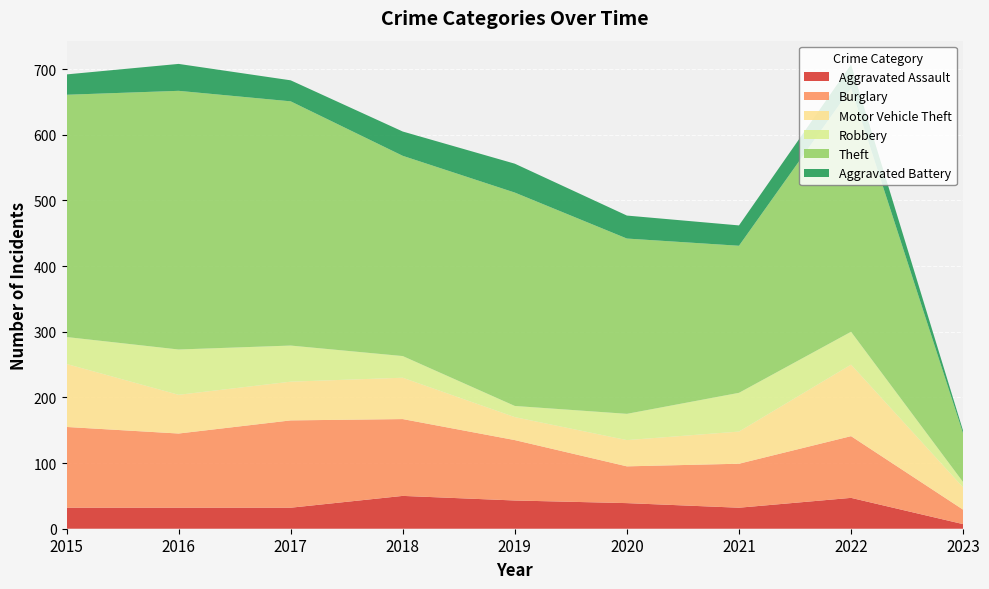

Reading right to left, list all the values displayed in this chart.

Aggravated Assault: 2023=7	2022=47	2021=32	2020=39	2019=43	2018=50	2017=32	2016=32	2015=32
Burglary: 2023=22	2022=94	2021=67	2020=56	2019=92	2018=117	2017=133	2016=113	2015=123
Motor Vehicle Theft: 2023=34	2022=109	2021=49	2020=40	2019=35	2018=63	2017=59	2016=59	2015=96
Robbery: 2023=8	2022=50	2021=59	2020=40	2019=17	2018=33	2017=55	2016=69	2015=41
Theft: 2023=74	2022=371	2021=224	2020=267	2019=325	2018=305	2017=372	2016=394	2015=369
Aggravated Battery: 2023=4	2022=36	2021=31	2020=35	2019=44	2018=37	2017=32	2016=41	2015=31